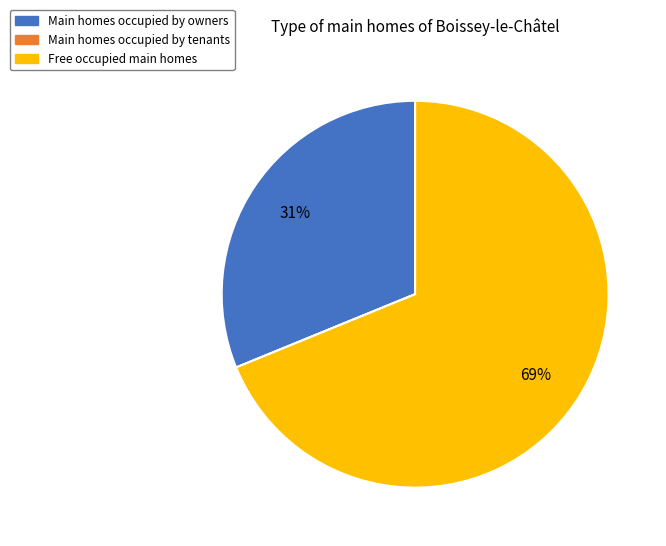

The Main homes occupied by owners slice represents 23% of the pie. True or false?

False